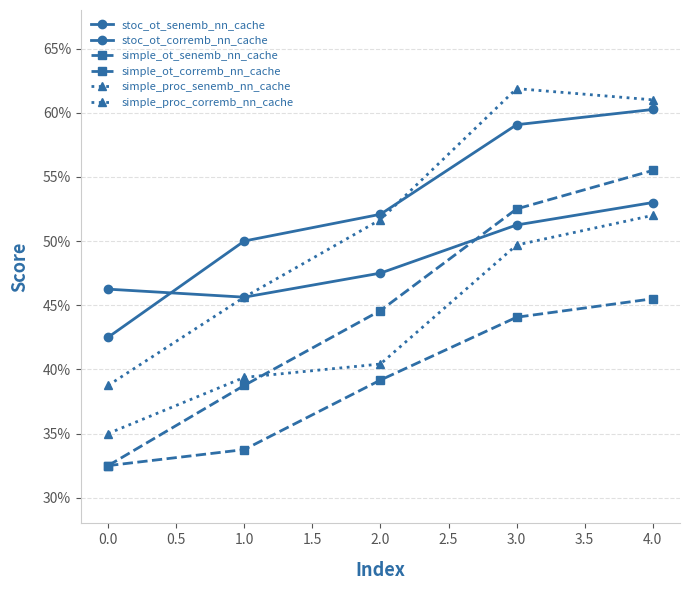

What is the sum of all simple_proc_corremb_nn_cache values?

2.6